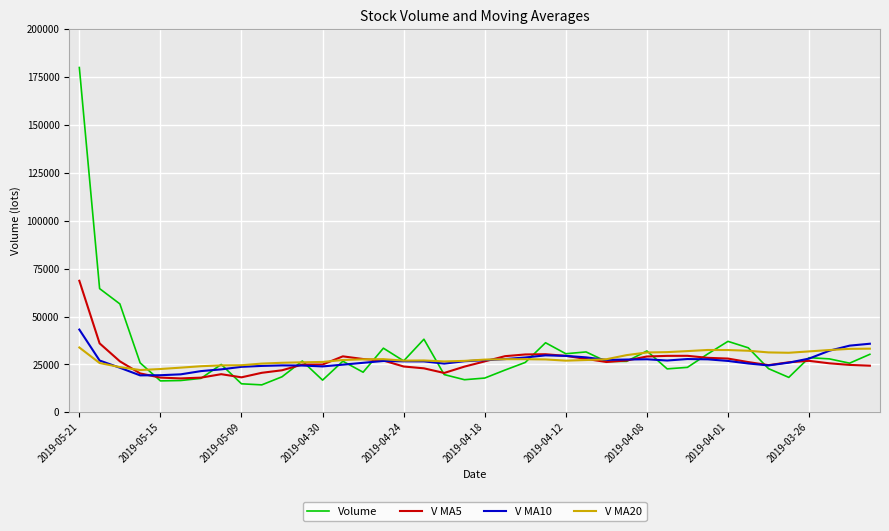

Which series has the widest spread of values?

Volume